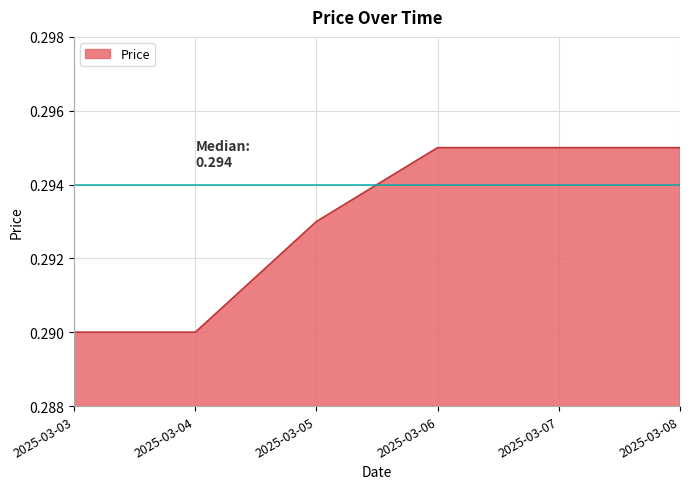

What is the sum of the values at 2025-03-07 and 2025-03-04?

0.6